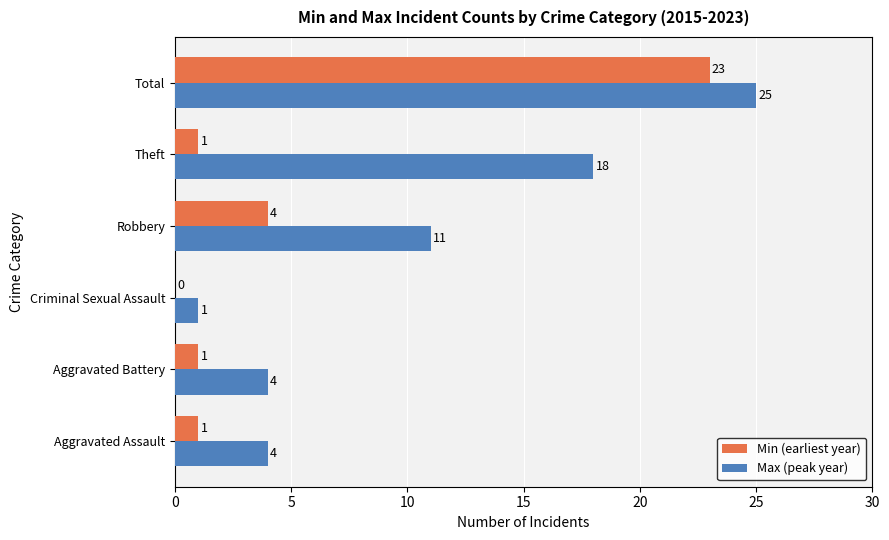

What is the total value across all series at Total?

48